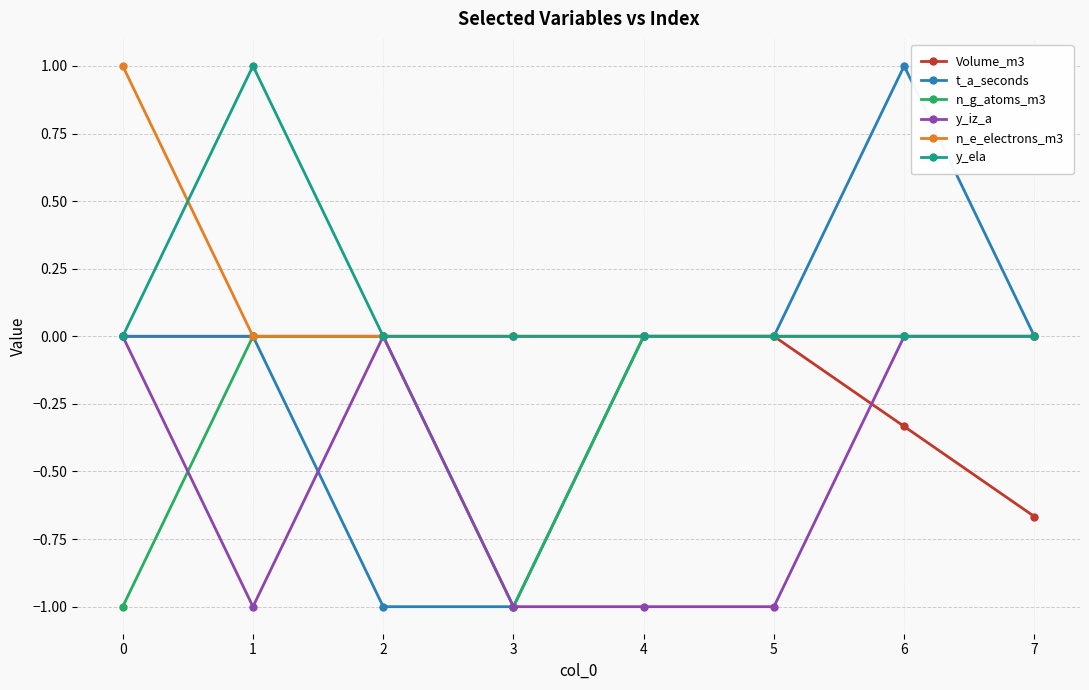

How many data points does each series have?

8